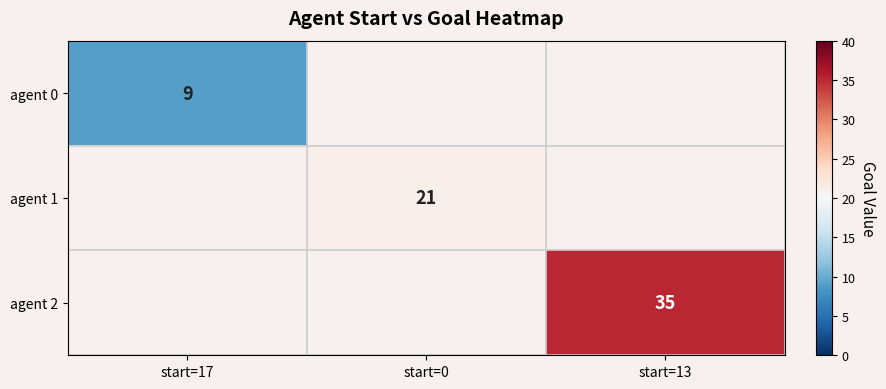

Count the number of categories in the chart.

3